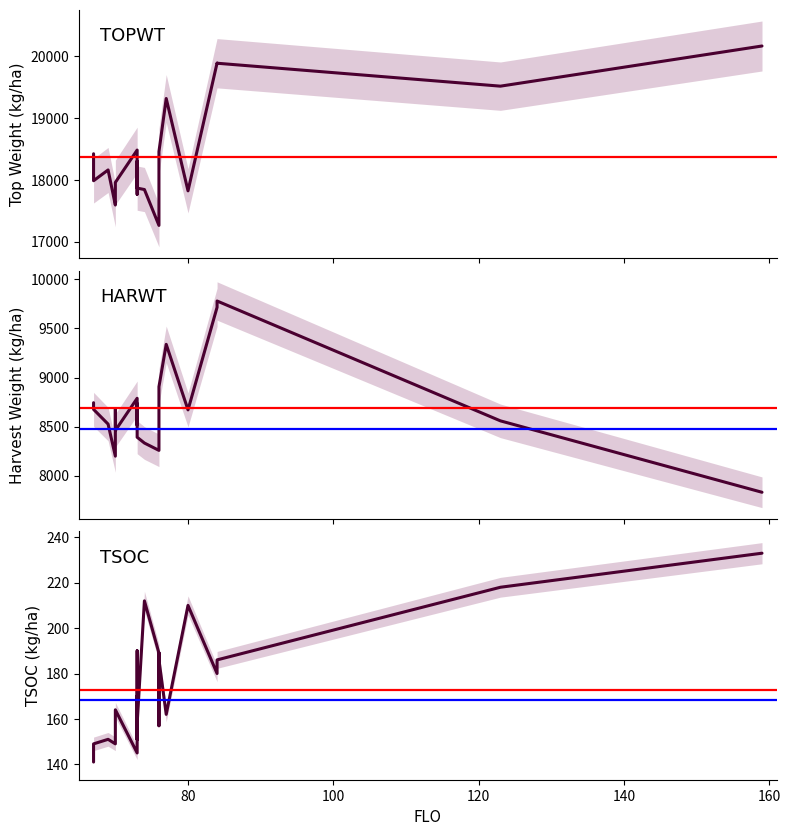

What are all the series names shown in the legend?

TOPWT, HARWT, TSOC